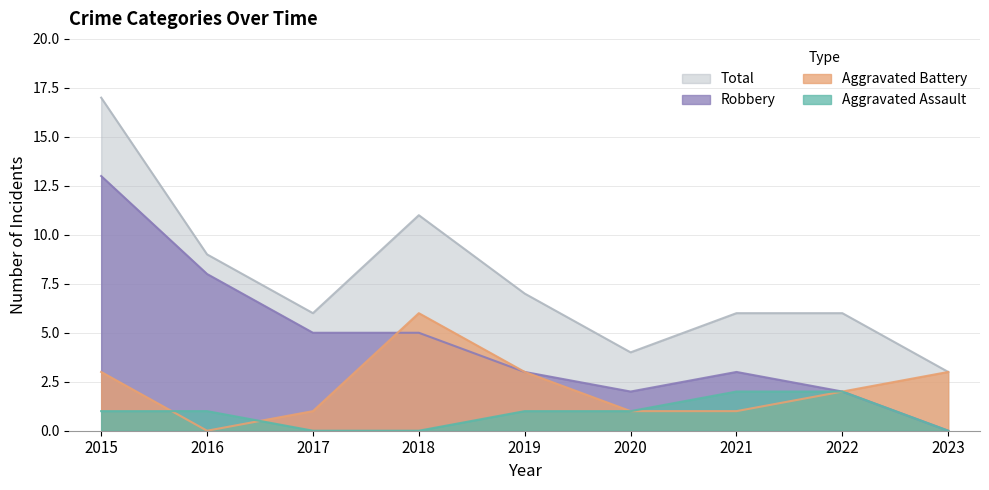

The value of Robbery at 2020 is 1. True or false?

False